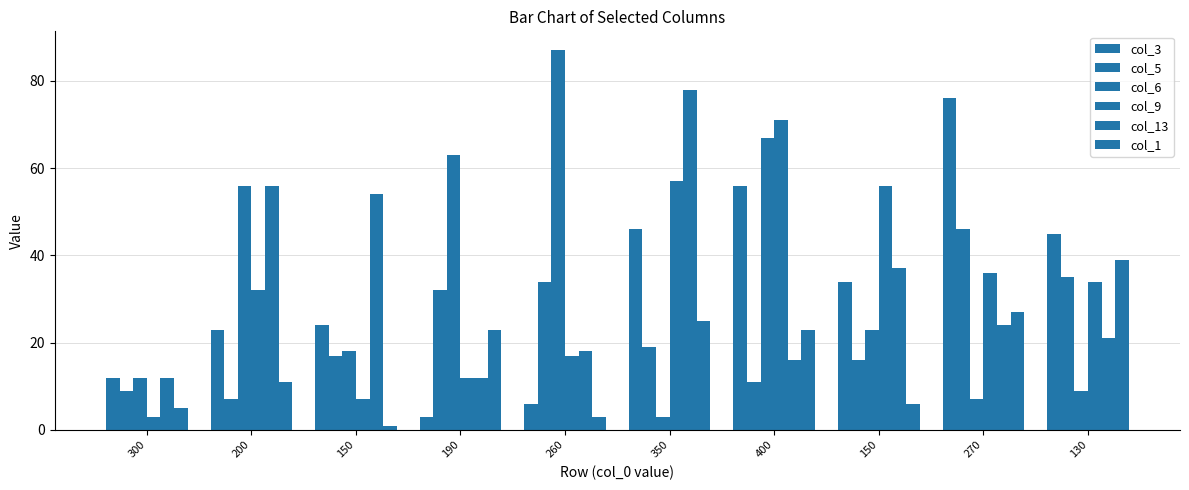

Which label corresponds to the largest value in the chart?

260